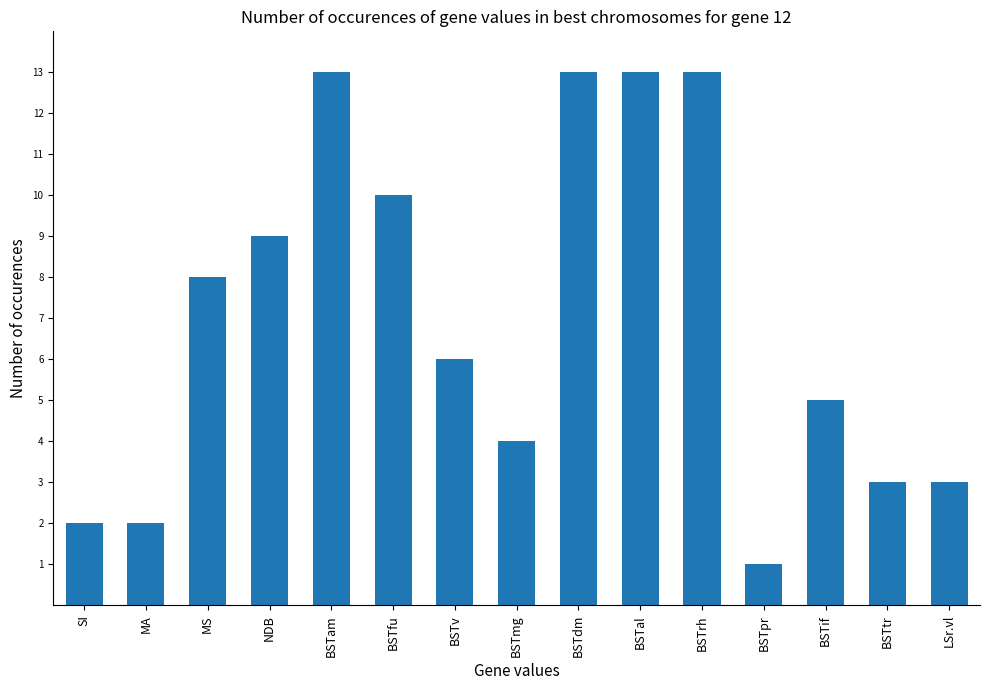

Reading right to left, transcribe all the data shown in this chart.

3	3	5	1	13	13	13	4	6	10	13	9	8	2	2